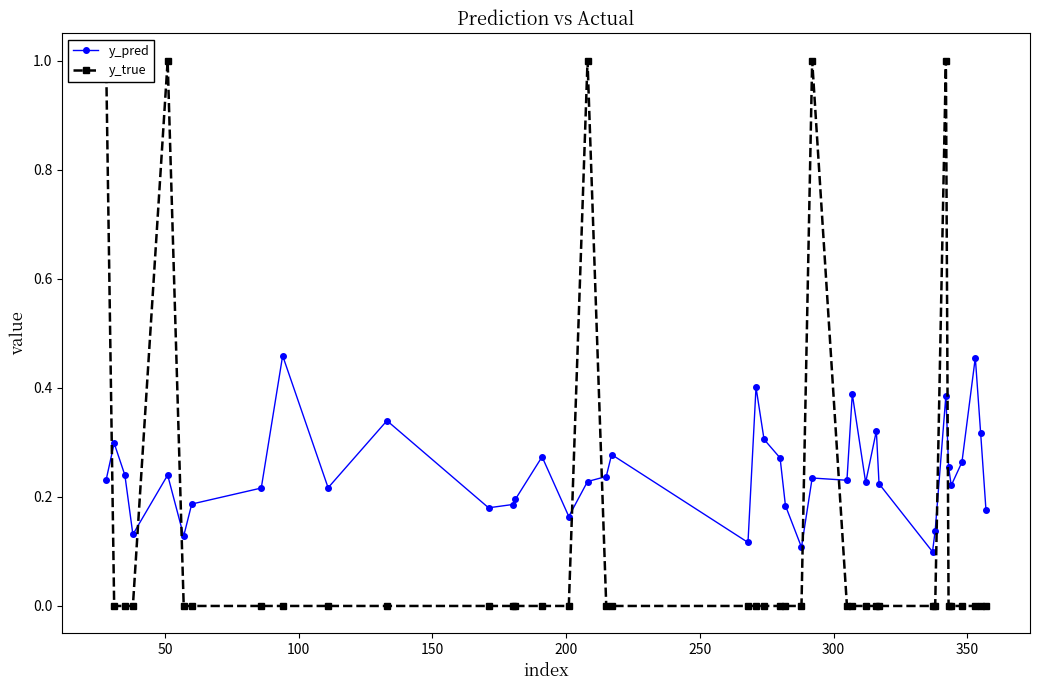

How many times do y_pred and y_true cross each other?

9